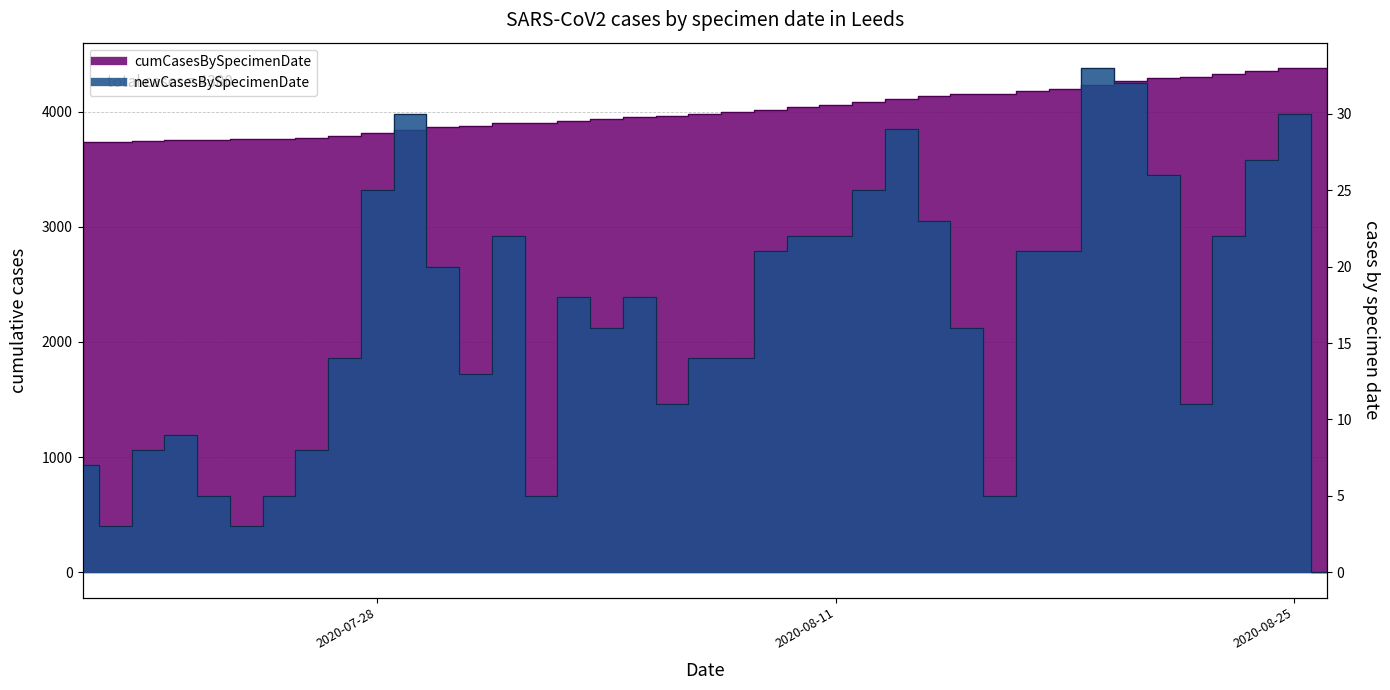

True or false: cumCasesBySpecimenDate has a value of 3733 at 2020-07-19.

True